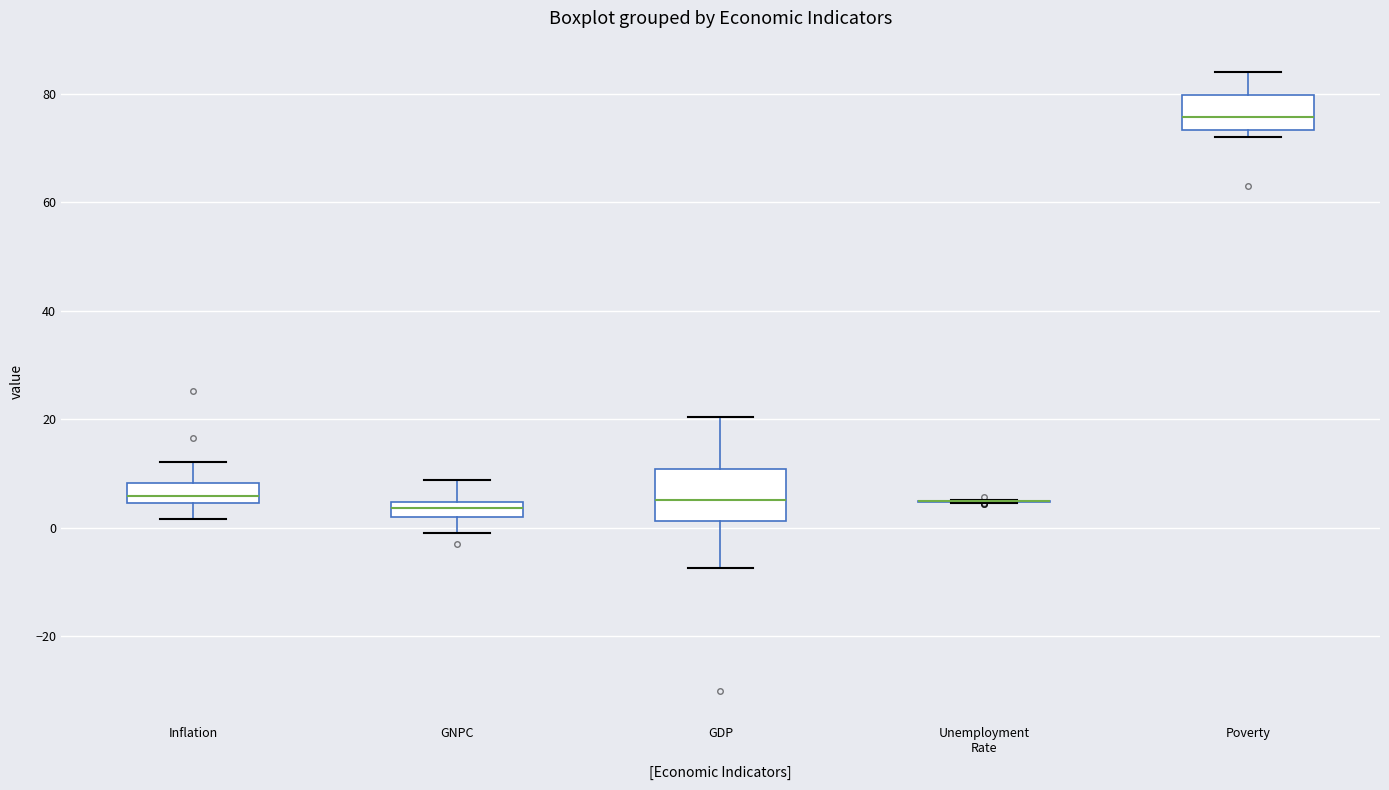

Where does the upper whisker of the box for Inflation end on the y-axis? The values are not printed on the chart, so give them approximately, as read against the axis.

12